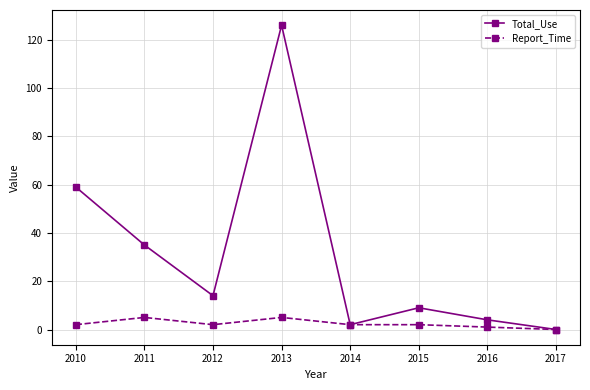

The Report_Time series shows 0 at 2017. True or false?

True